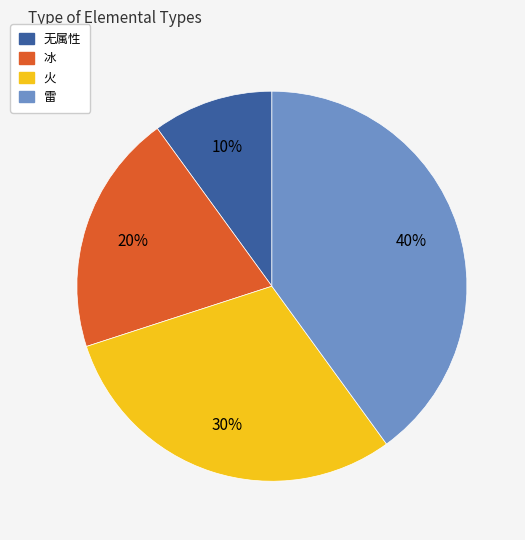

To the nearest percent, what is the difference between the largest and smallest slice percentages?

30%